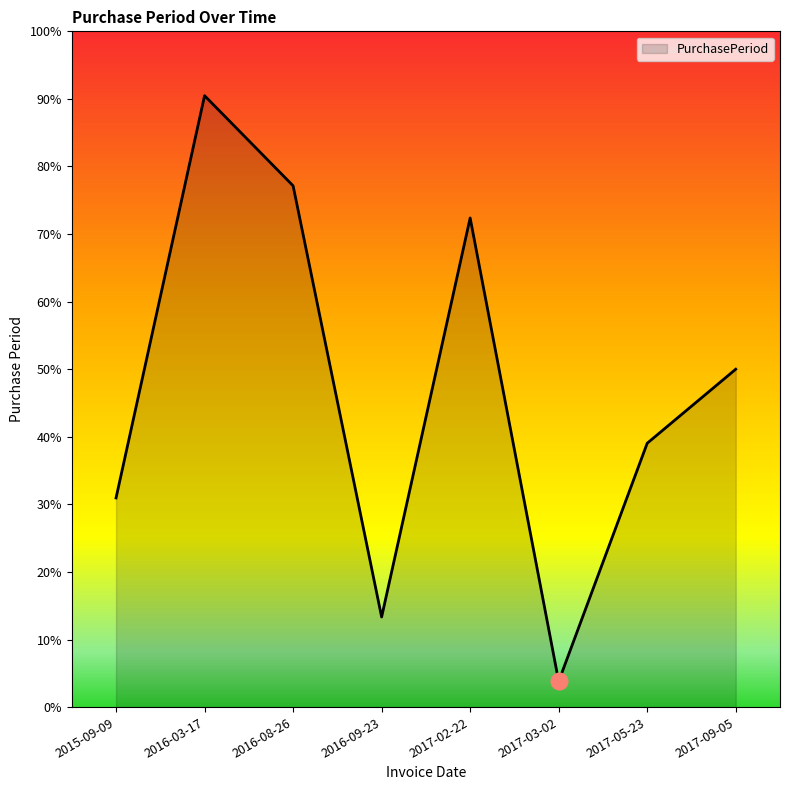

What position from the left is 2017-03-02?

6